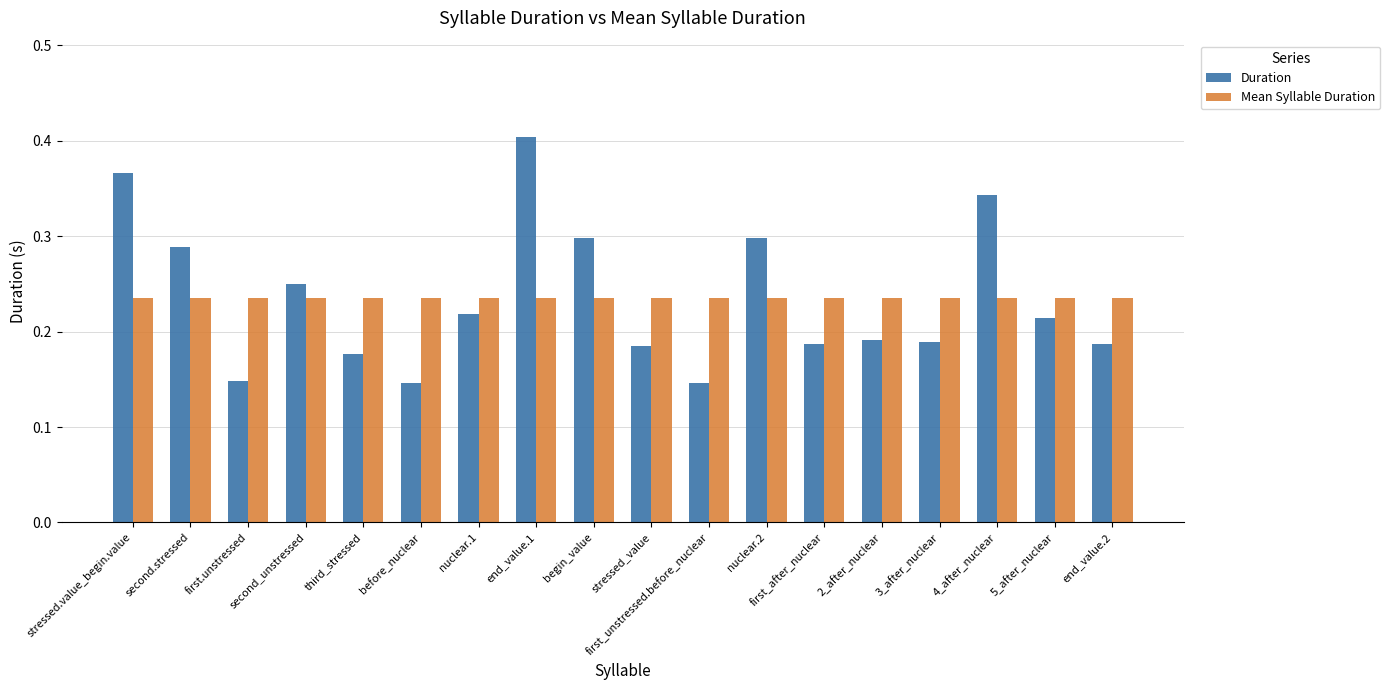

What are all the series names shown in the legend?

Duration, Mean Syllable Duration